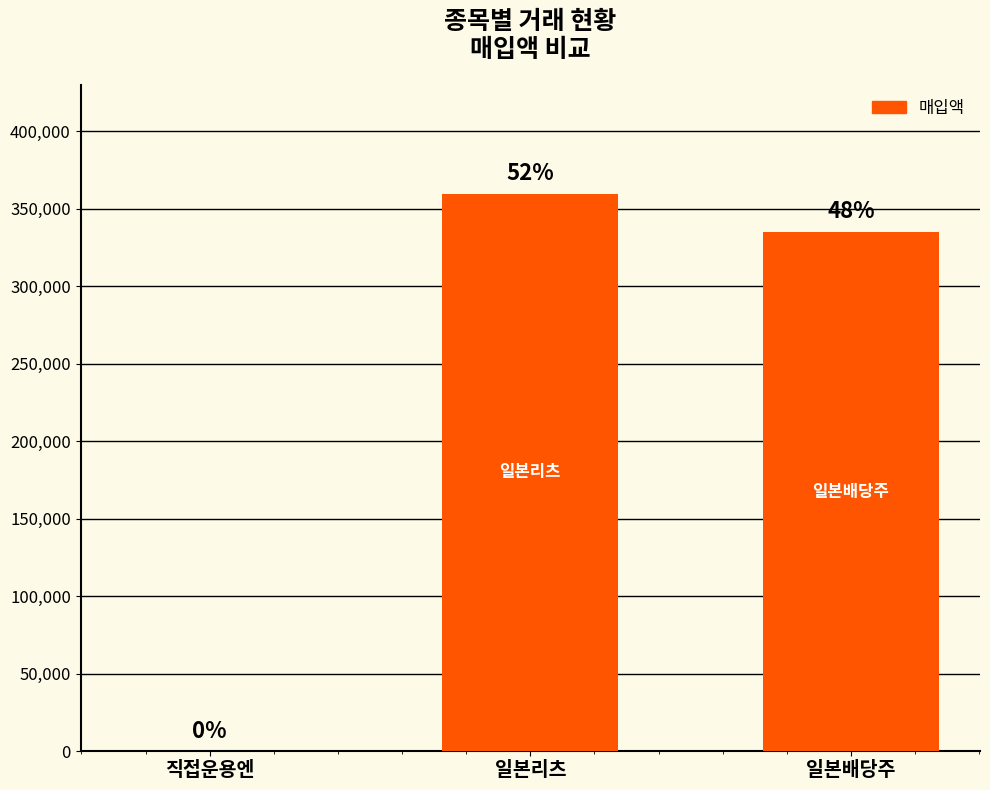

List the labels in order of value, largest first.

일본리츠, 일본배당주, 직접운용엔